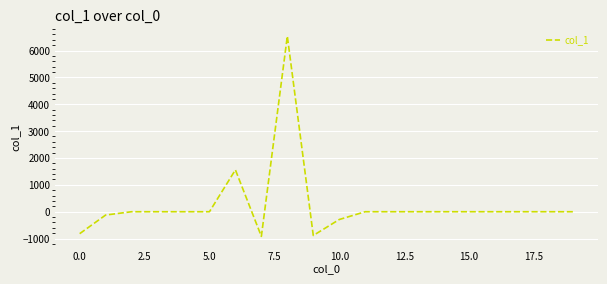

What is the difference between the maximum and minimum values?

7451.1